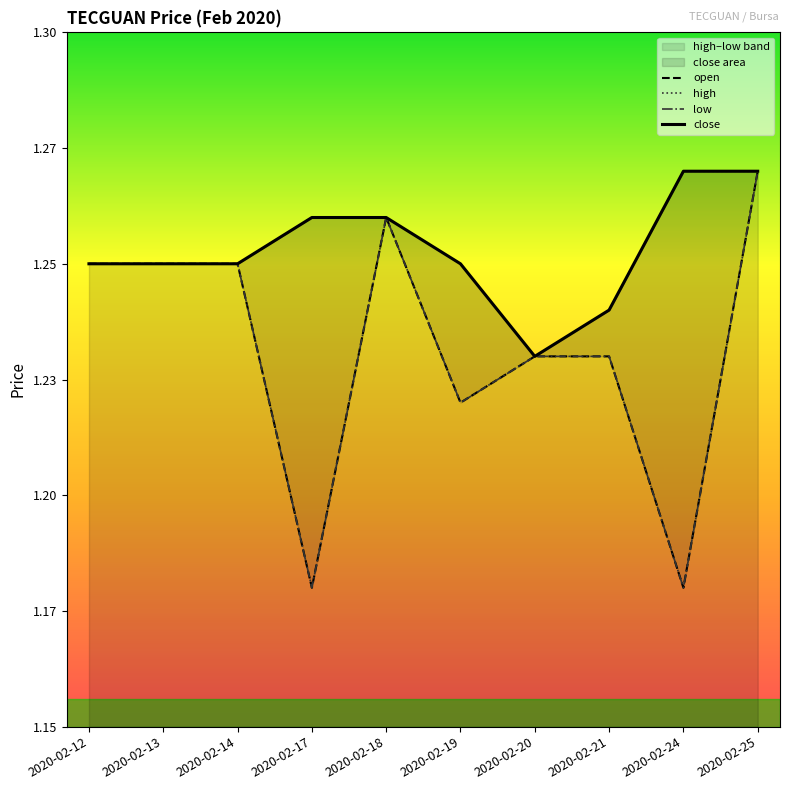

How many close values are between 1 and 2?

10